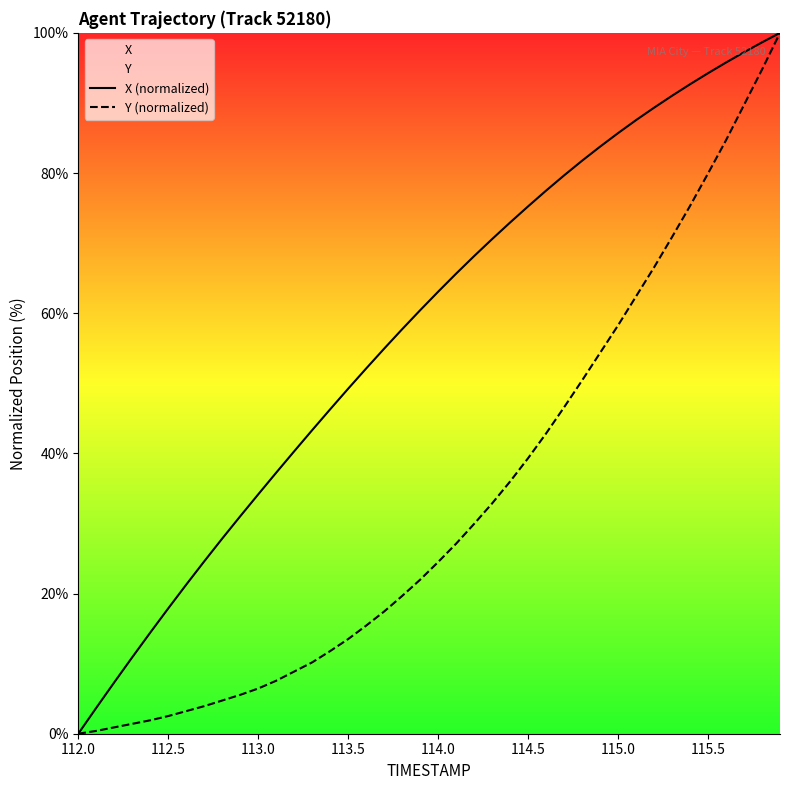

Which category has the lowest value in the Y (normalized) series?

112.0